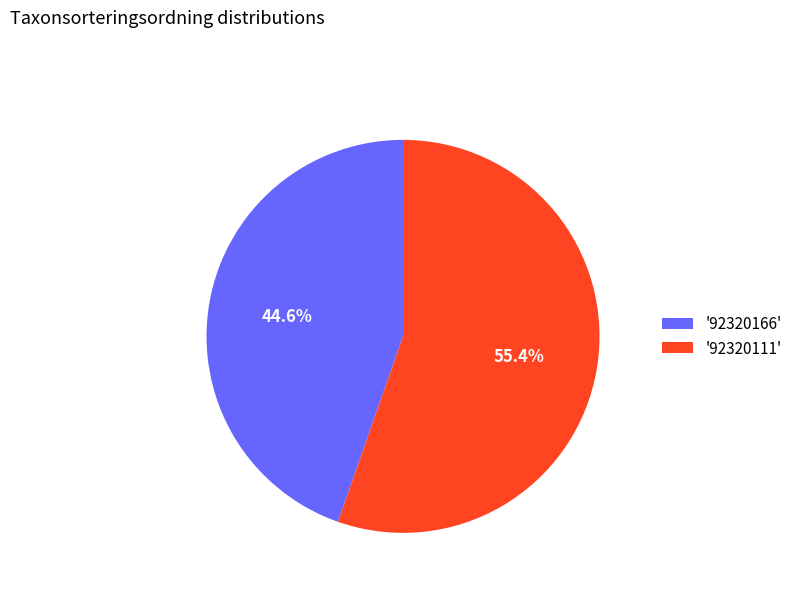

Which category accounts for the majority?

'92320111'